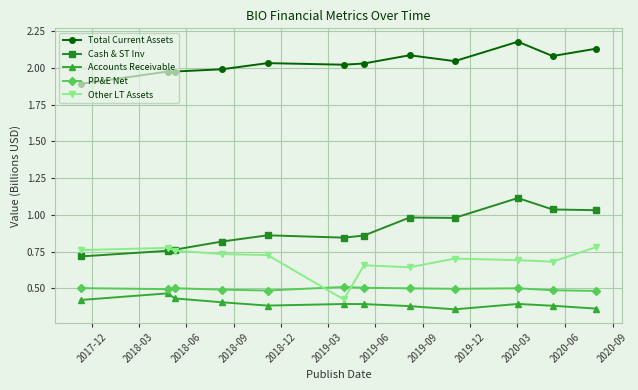

What is the sum of all Total Current Assets values?

24.5